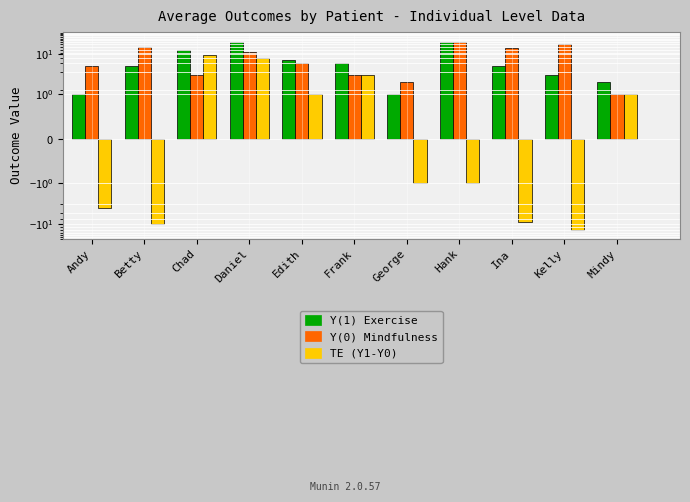

What is the total value across all series at Chad?

24